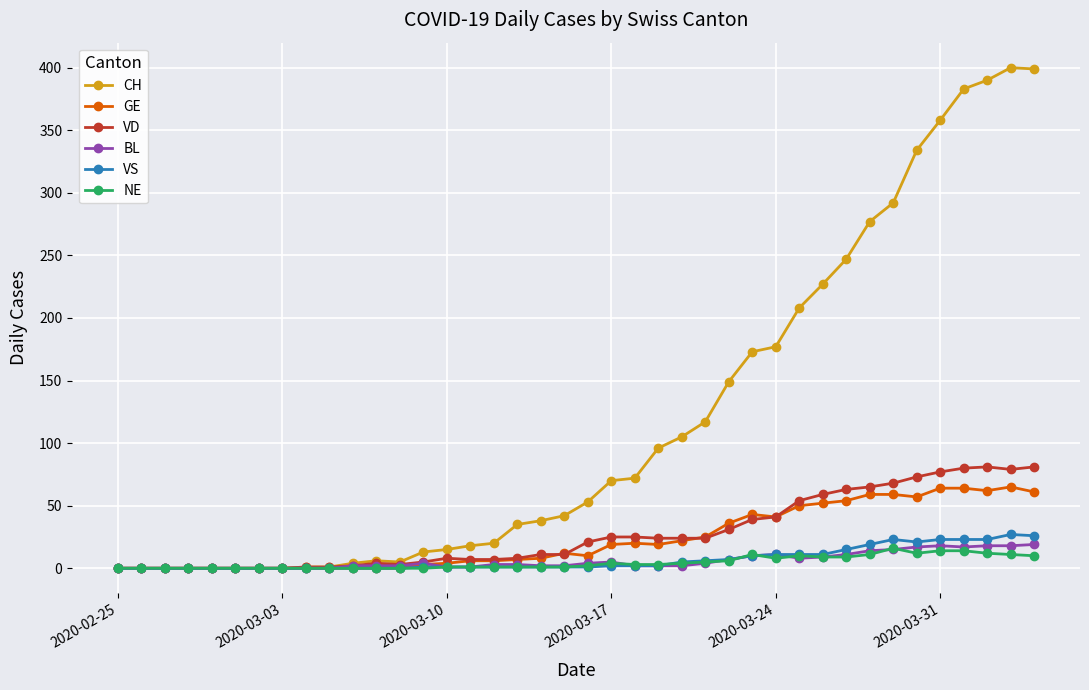

What is the value of the GE point at the 28th from the left?

43